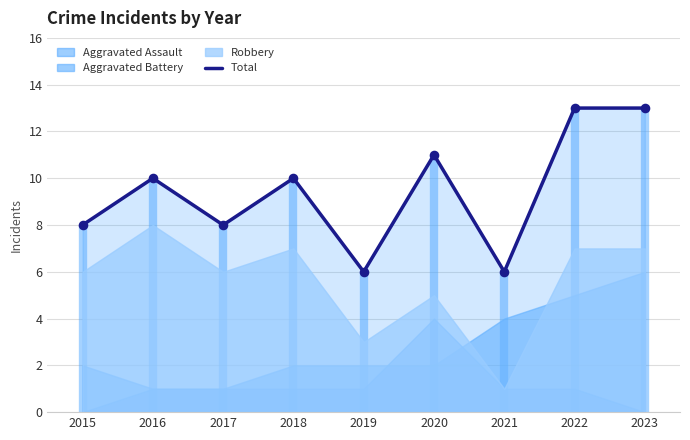

Approximately how many times larger is the value at 2019 compared to 2023?

0.5